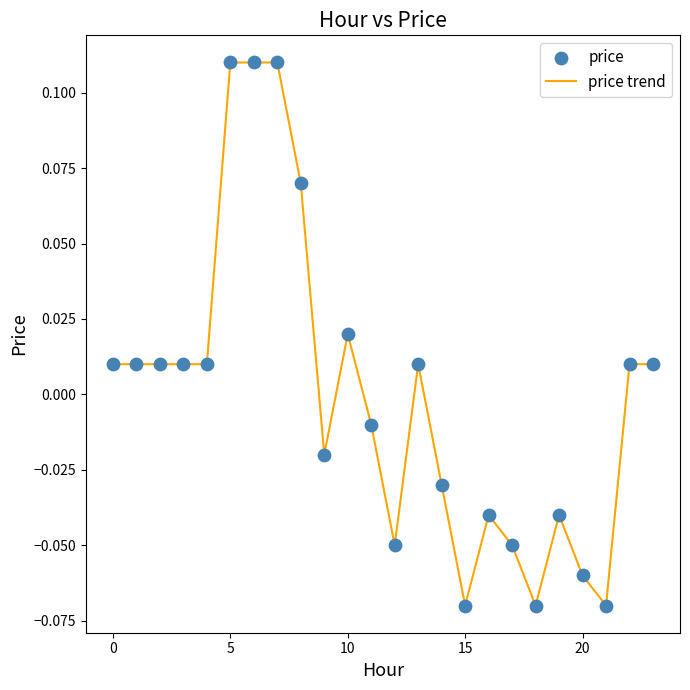

Is this an area chart (filled region under the line)?

No